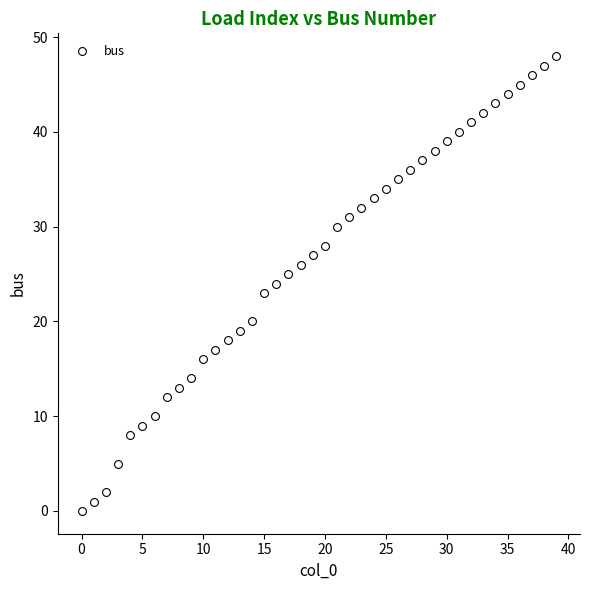

What is the range of Y values (max minus min)?

48